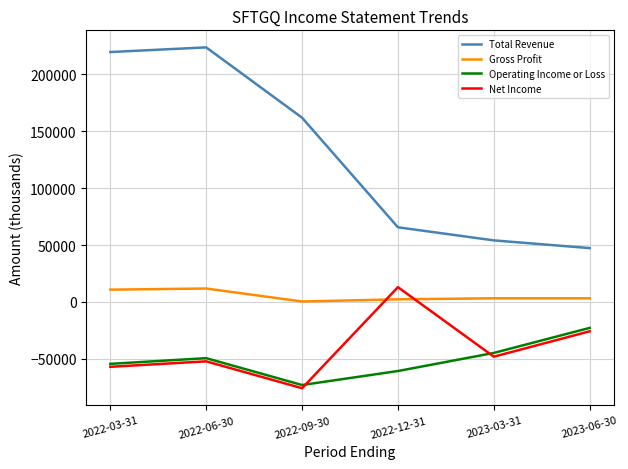

What is the average value of the Operating Income or Loss series?

-50850